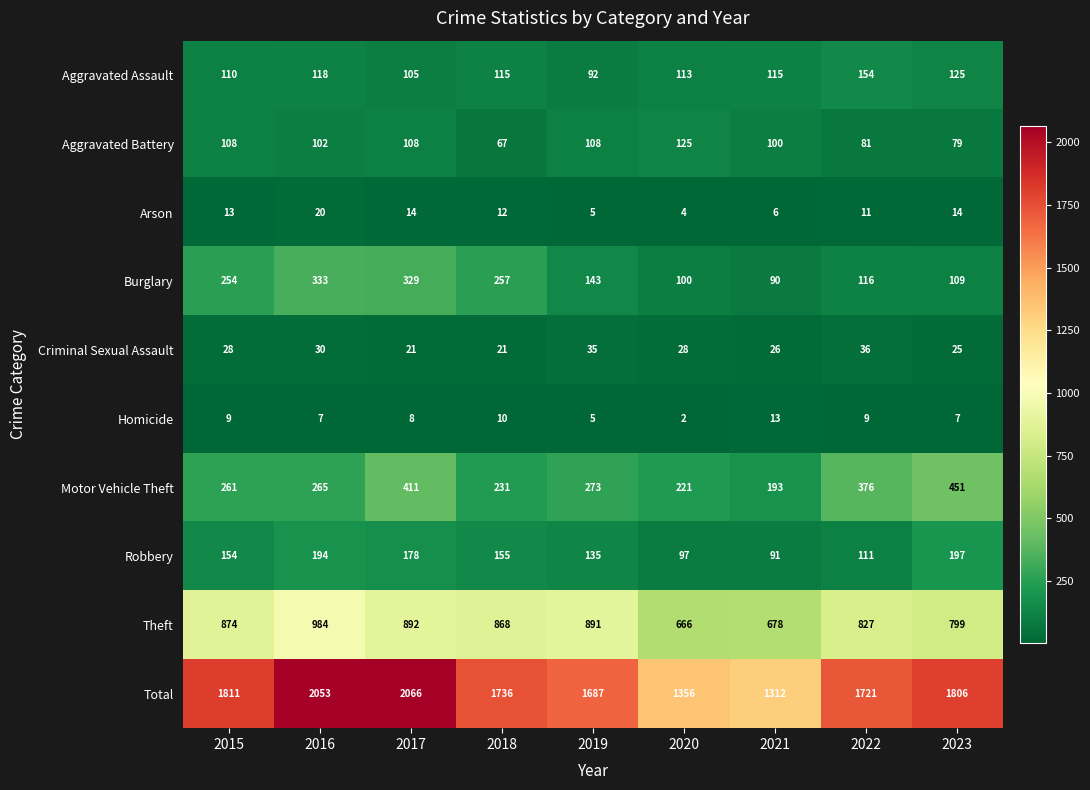

At 2020, list the series in order from smallest to largest.

Homicide, Arson, Criminal Sexual Assault, Robbery, Burglary, Aggravated Assault, Aggravated Battery, Motor Vehicle Theft, Theft, Total